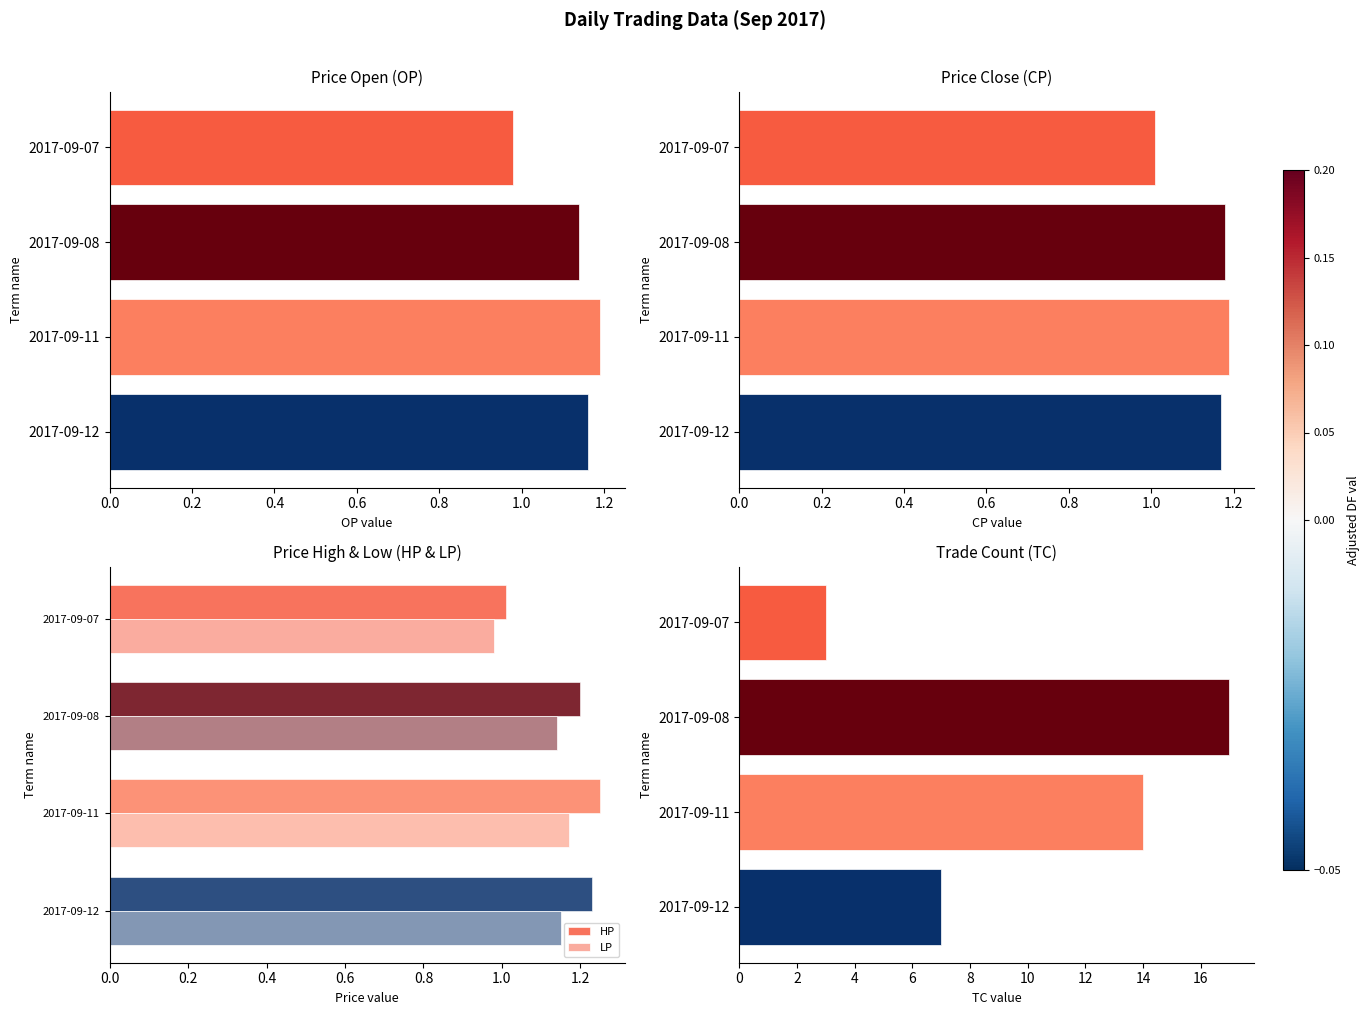

Read the CP value at 0.4.

1.2